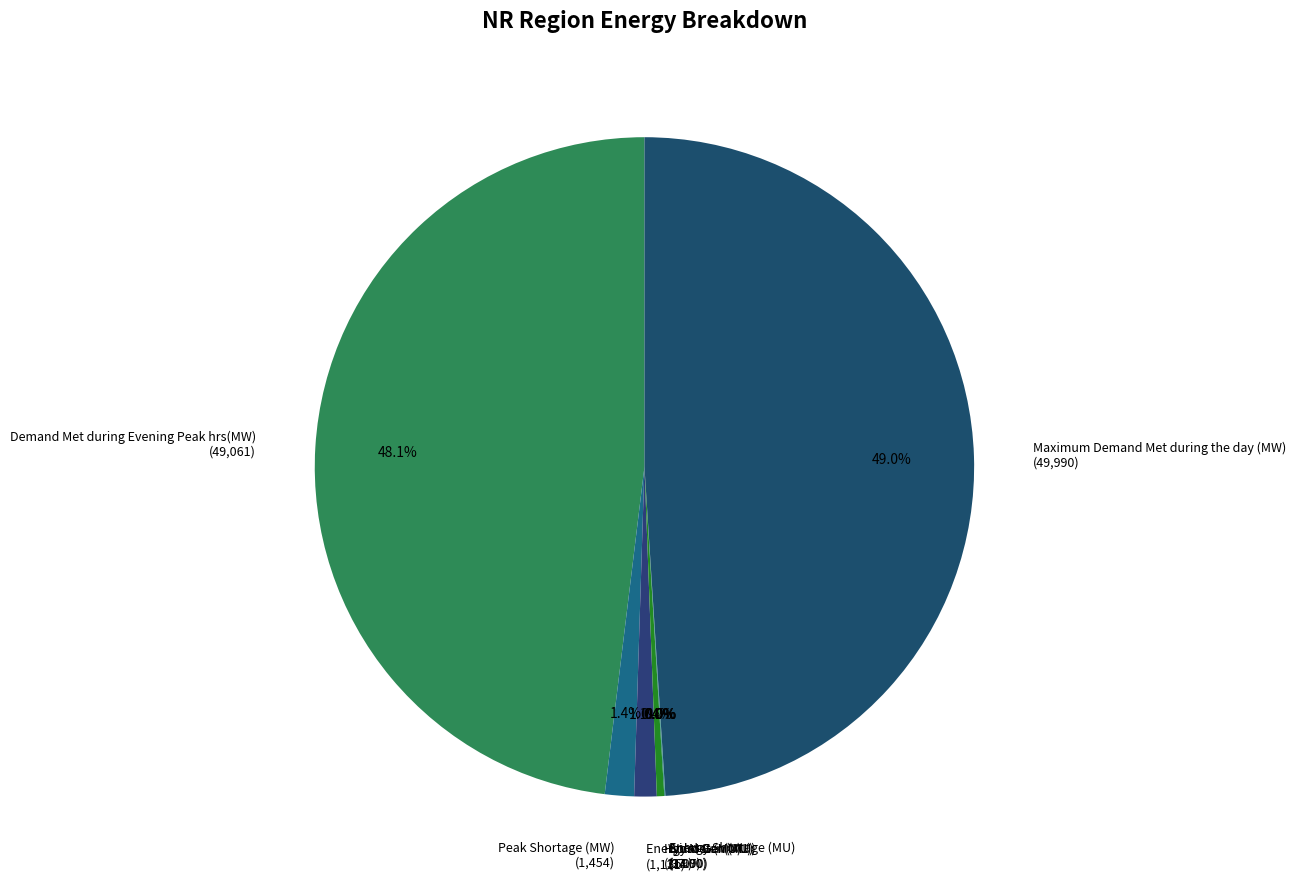

The Maximum Demand Met during the day (MW) slice represents 41% of the pie. True or false?

False